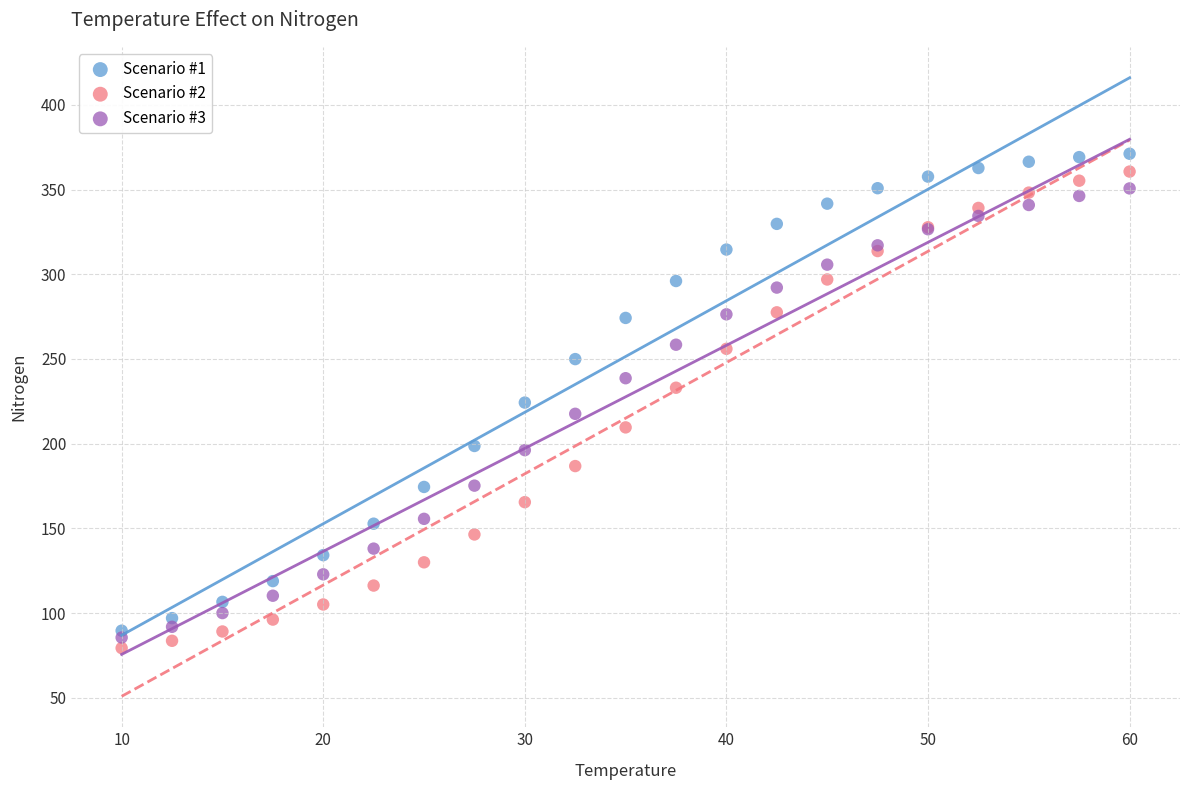

What are all the series names shown in the legend?

Scenario #1, Scenario #2, Scenario #3